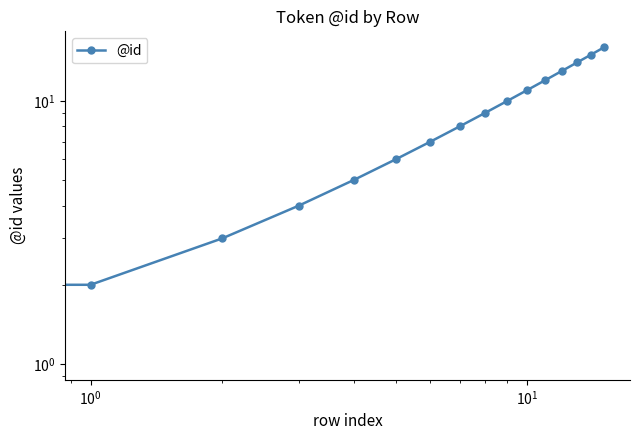

Is this an area chart (filled region under the line)?

No